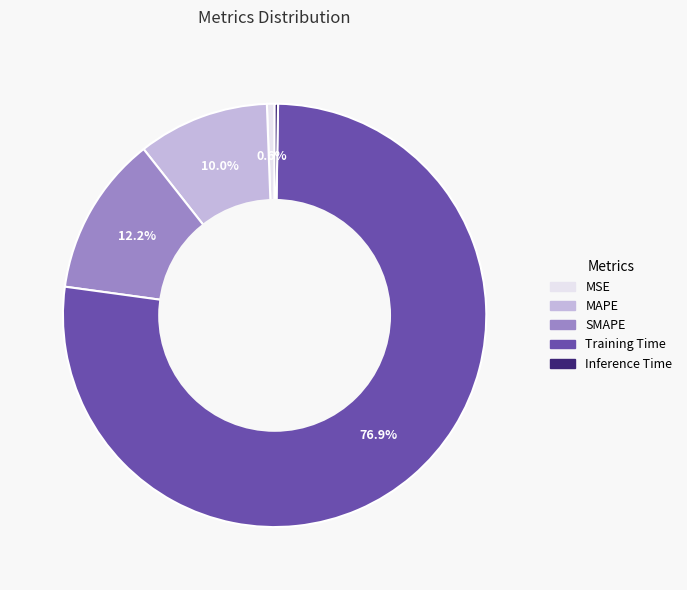

How much of the chart is everything except Training Time?

23.1%